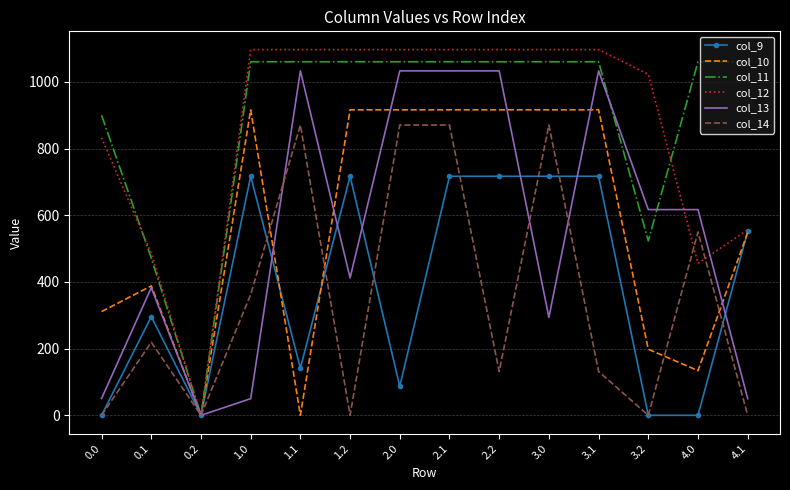

What is the total value across all series at 2.1?

5693.5